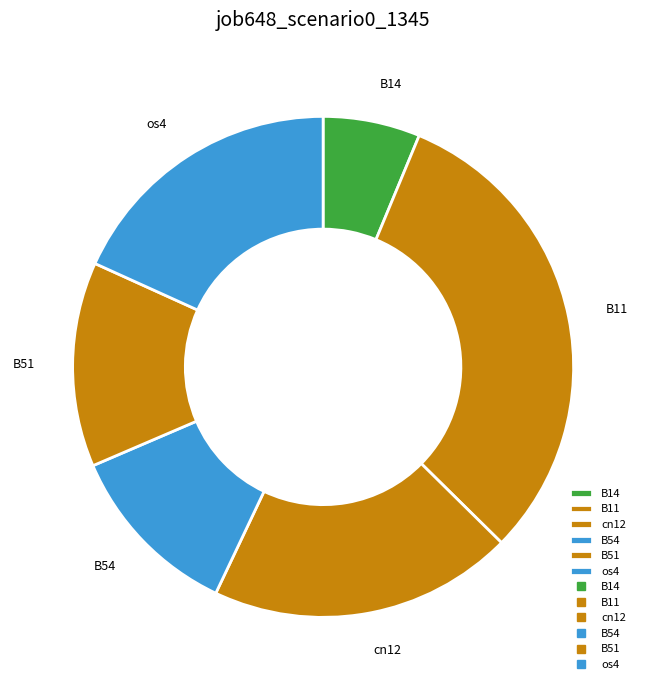

Rank the categories by value from lowest to highest.

B14, B54, B51, os4, cn12, B11